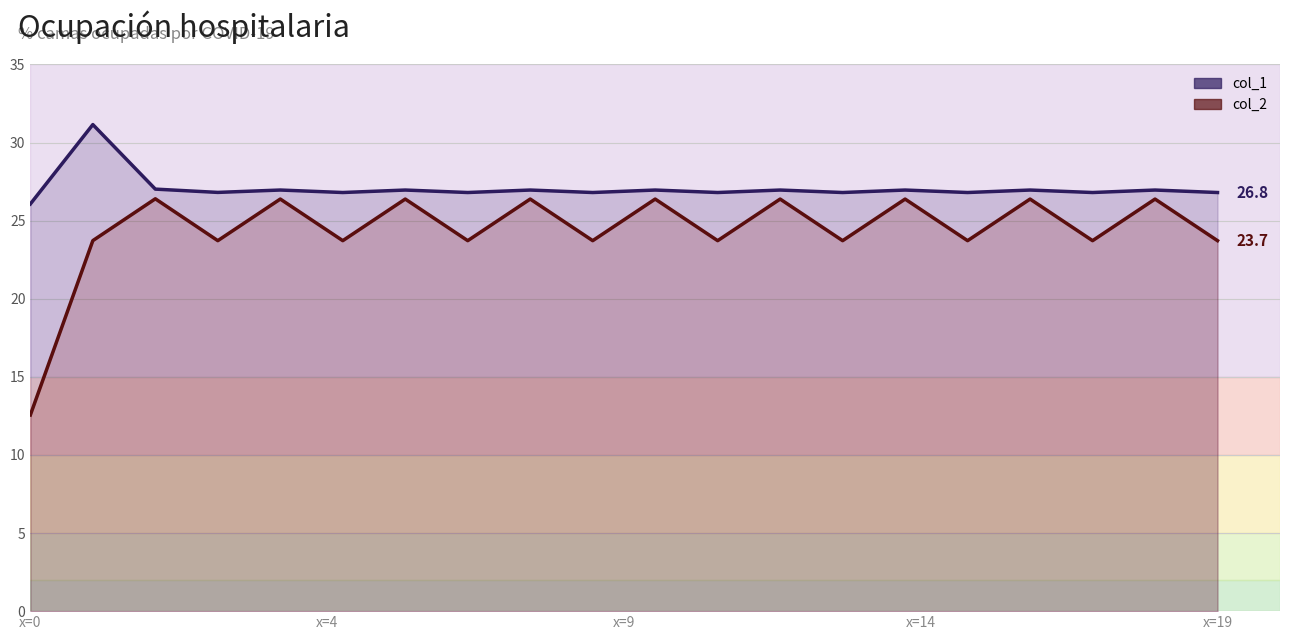

How many categories are shown in the chart?

20